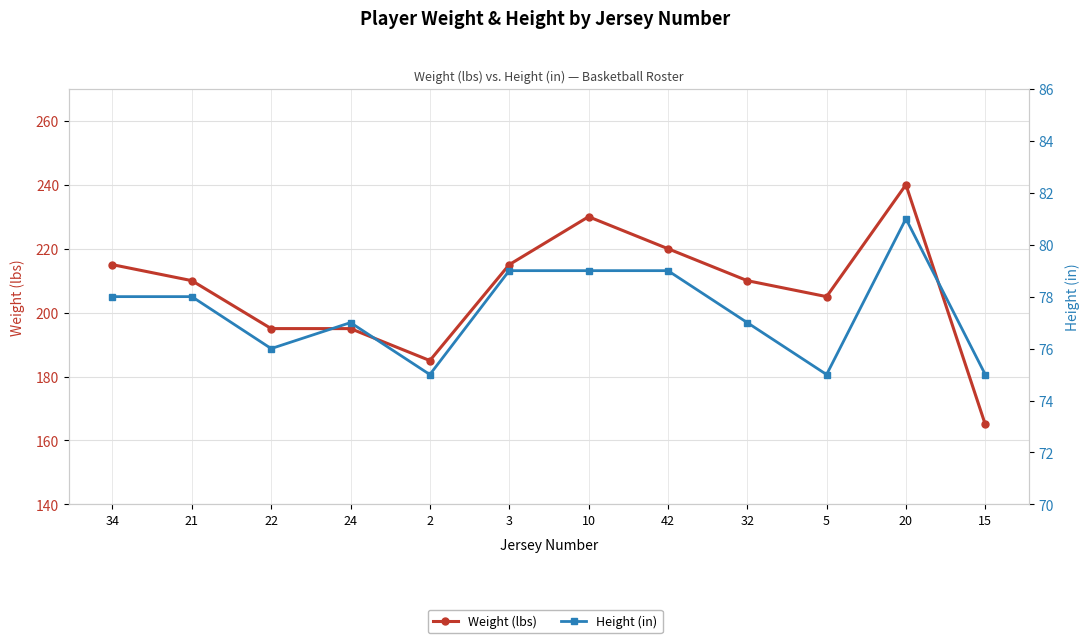

Reading right to left, transcribe all the data shown in this chart.

Weight (lbs): 165	240	205	210	220	230	215	185	195	195	210	215
Height (in): 75	81	75	77	79	79	79	75	77	76	78	78